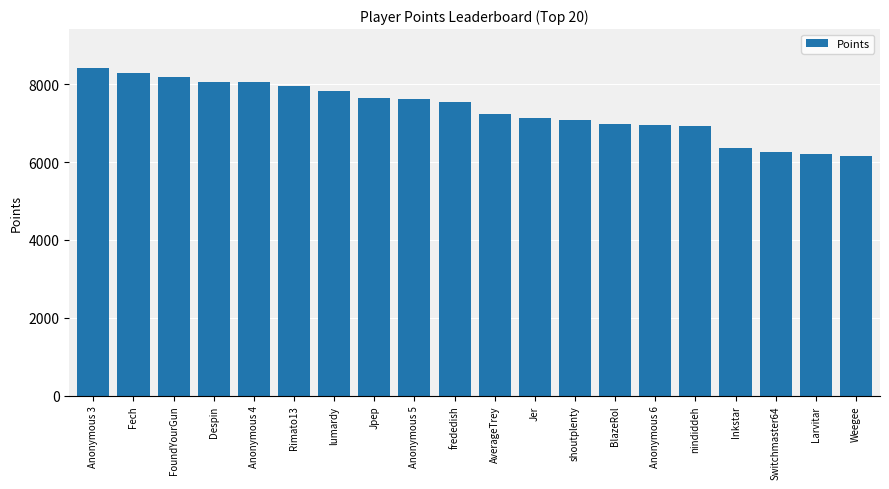

What is the label of the 16th bar from the right?

Anonymous 4